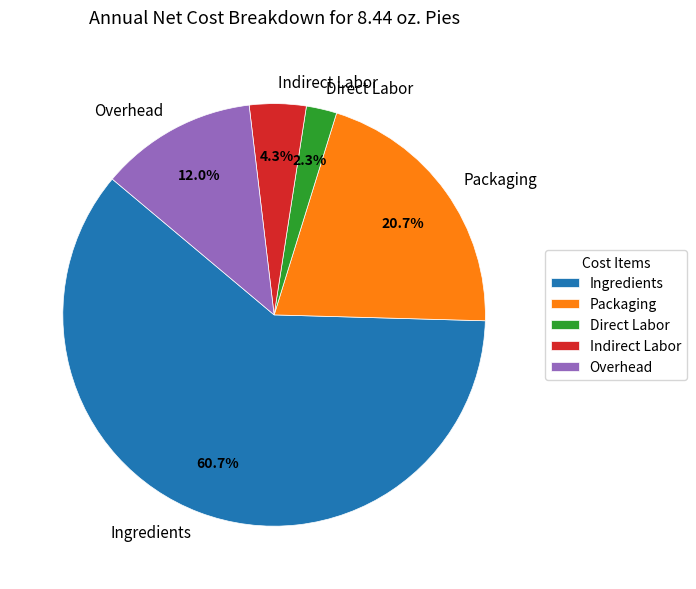

Which category has the smallest portion of the pie?

Direct Labor